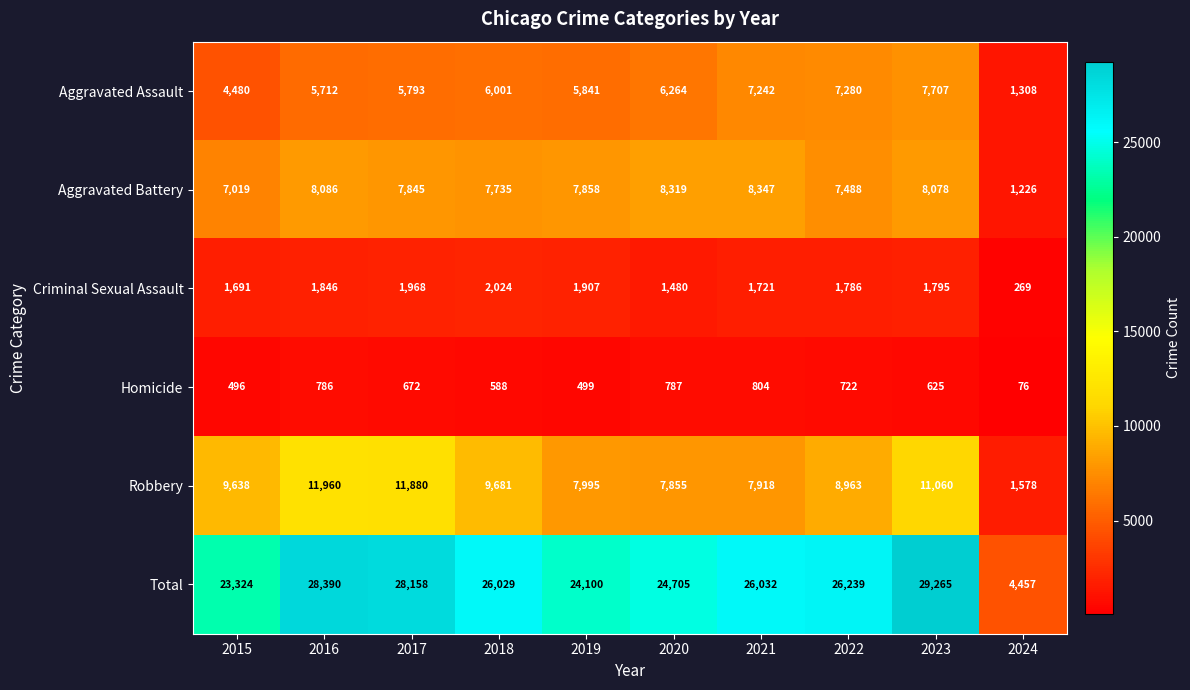

What is the sum of the Total values at 2015 and 2023?

52589